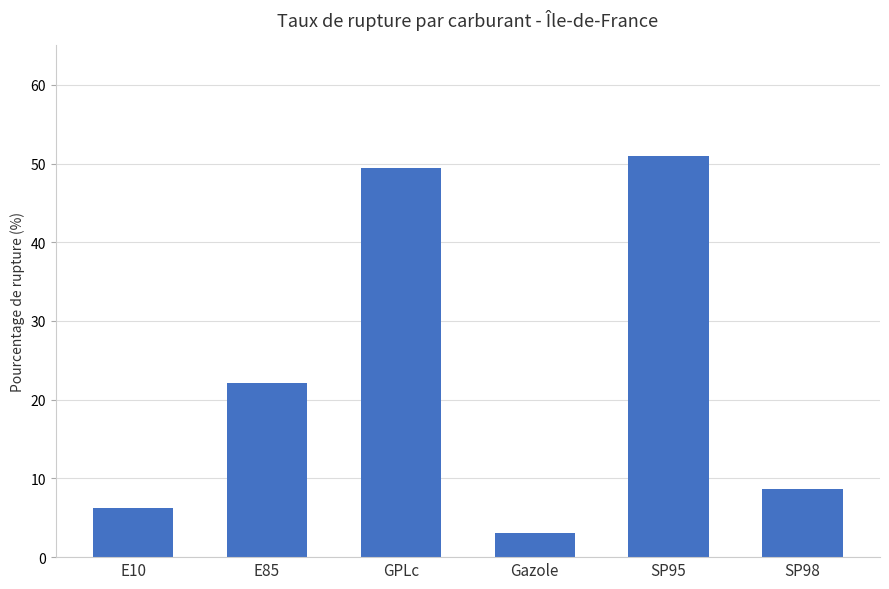

List the labels in order of value, smallest first.

Gazole, E10, SP98, E85, GPLc, SP95